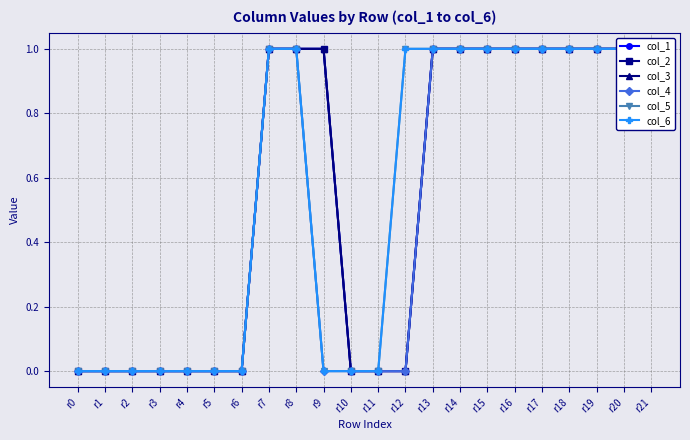

How many data points in col_6 are less than 1?

10